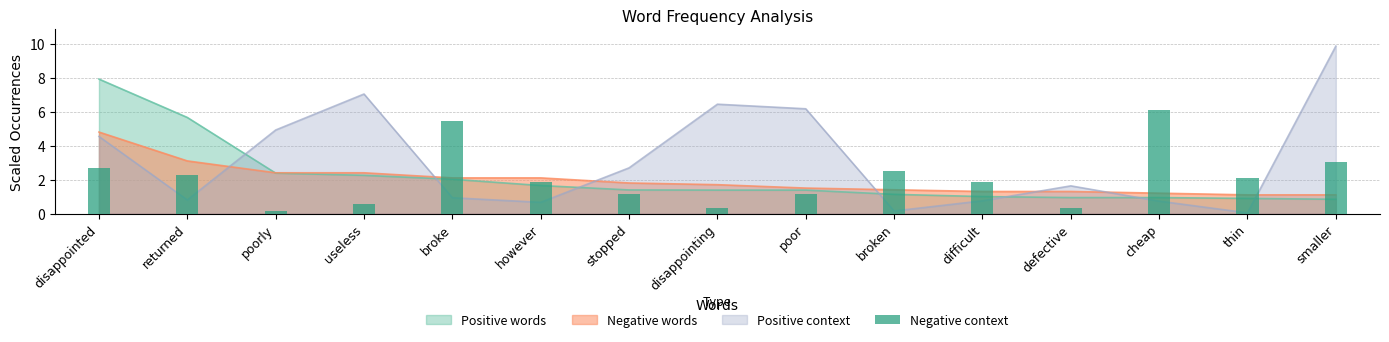

Read the value at defective.

0.3